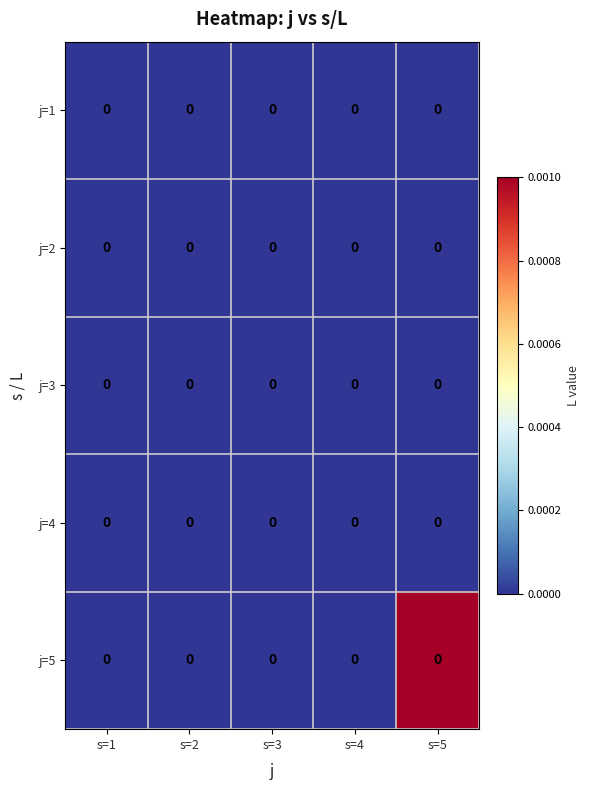

Is the value of j=4 at s=4 greater than the value of j=1 at s=3?

No